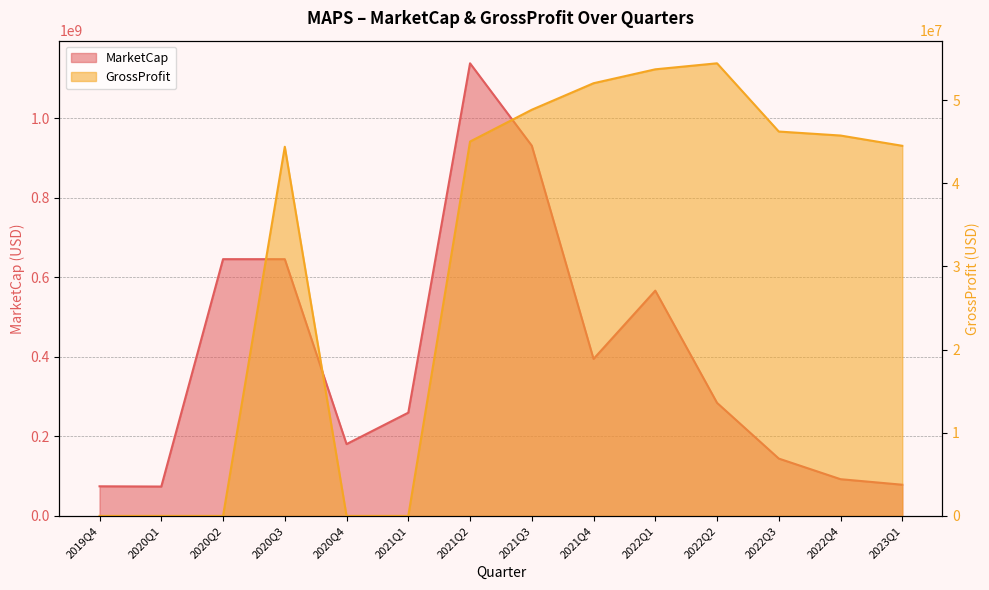

True or false: MarketCap and GrossProfit intersect in this chart.

False